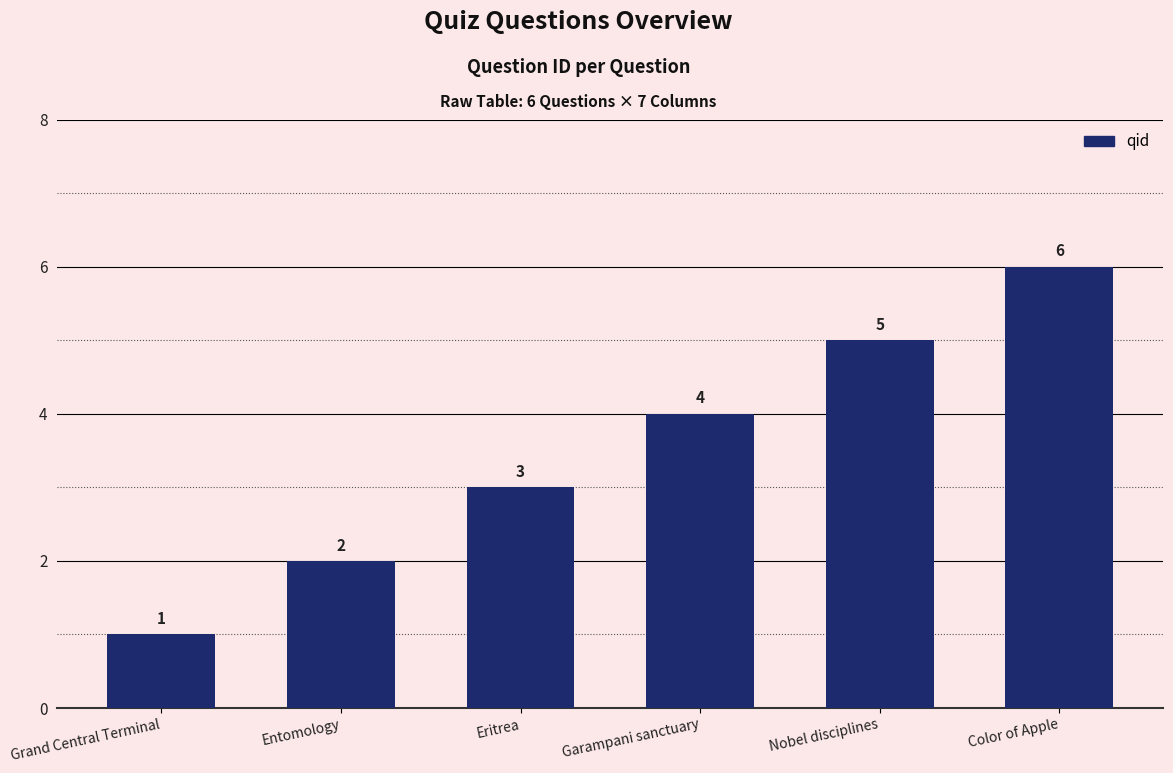

Rank the categories by value from highest to lowest.

Color of Apple, Nobel disciplines, Garampani sanctuary, Eritrea, Entomology, Grand Central Terminal